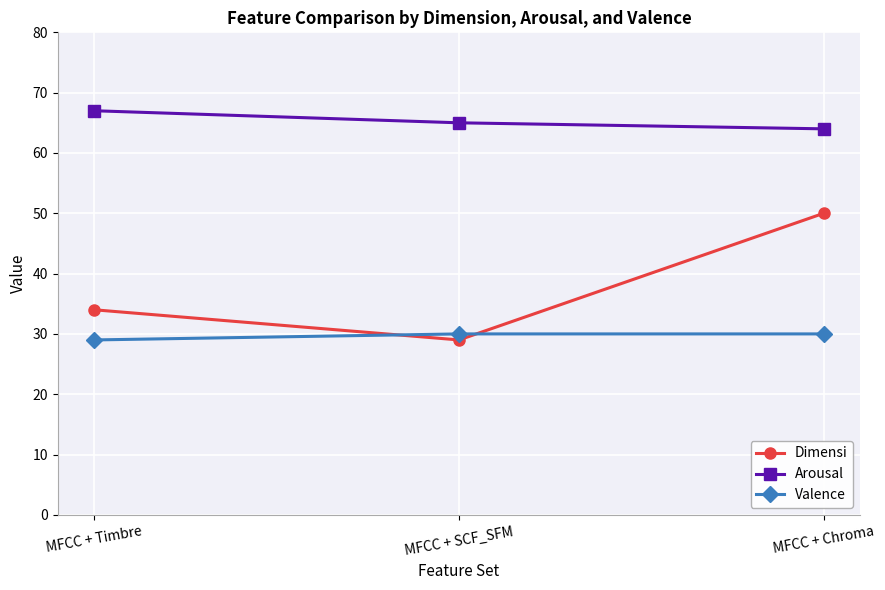

Is it true that Valence equals 30 at MFCC + SCF_SFM?

True